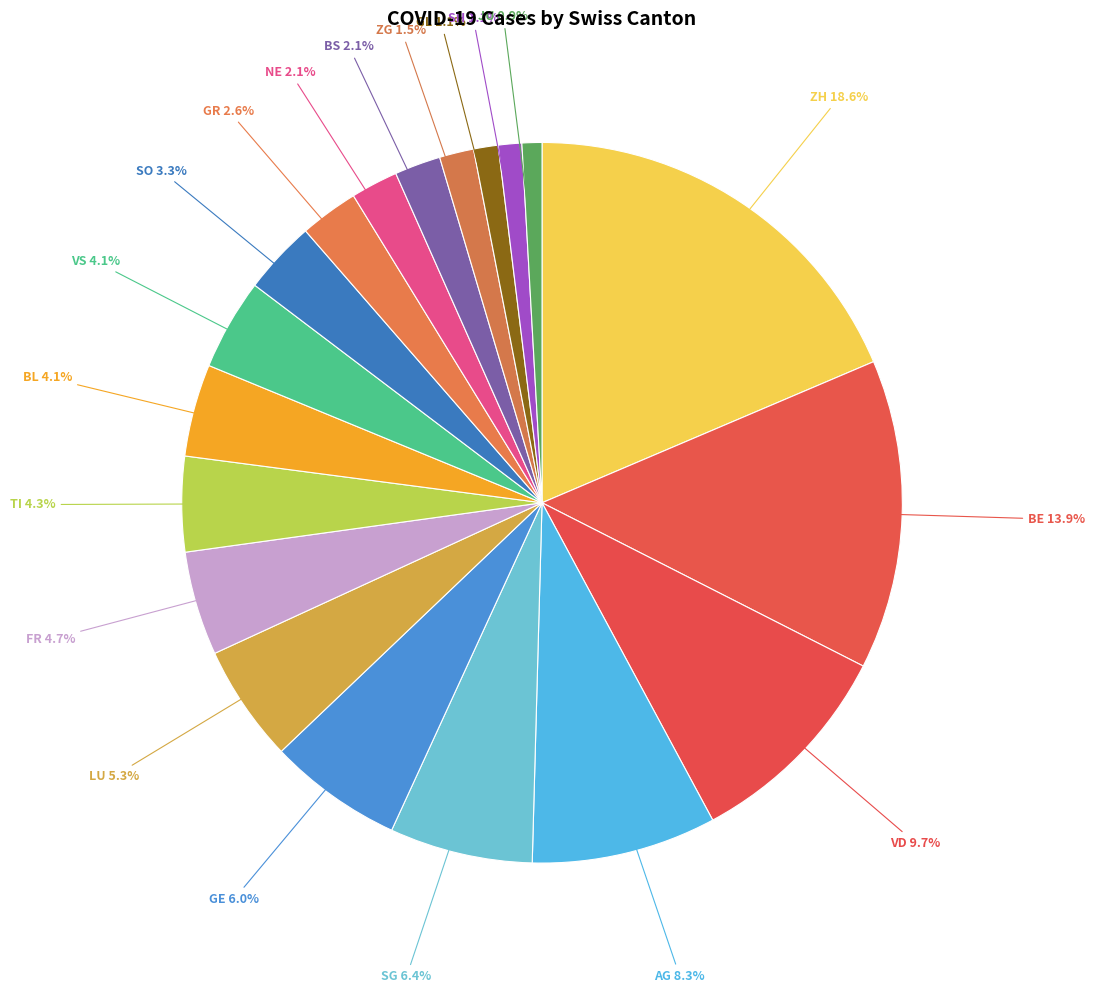

To the nearest percent, what is the average slice percentage?

5%